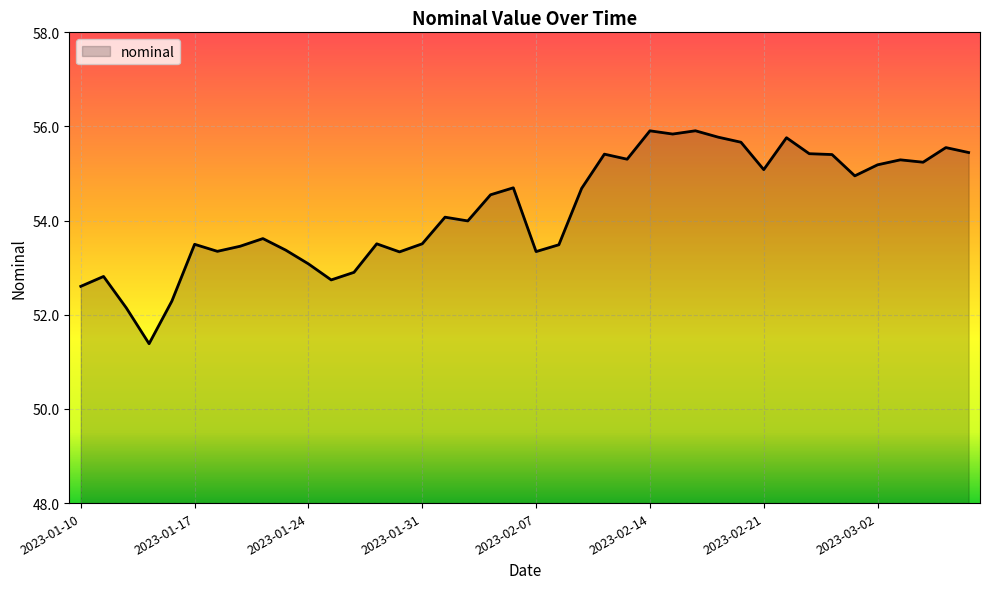

How many lines are shown in the chart?

1